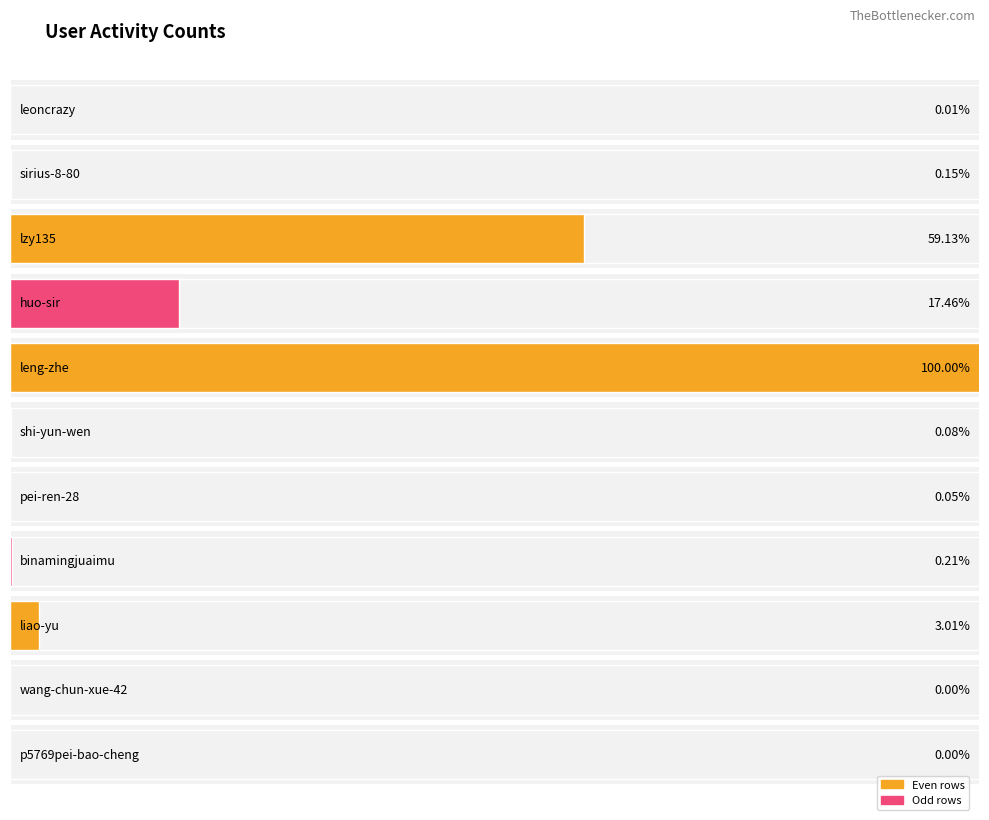

Rank the categories by value from highest to lowest.

leng-zhe, lzy135, huo-sir, liao-yu, binamingjuaimu, sirius-8-80, shi-yun-wen, pei-ren-28, leoncrazy, wang-chun-xue-42, p5769pei-bao-cheng